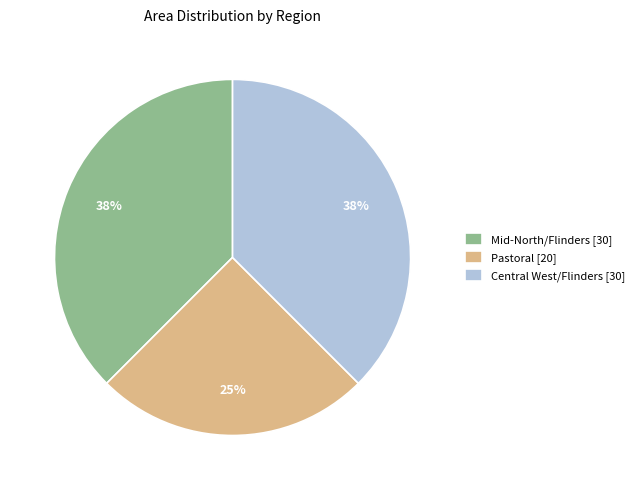

Does Central West/Flinders represent more than half of the total?

No